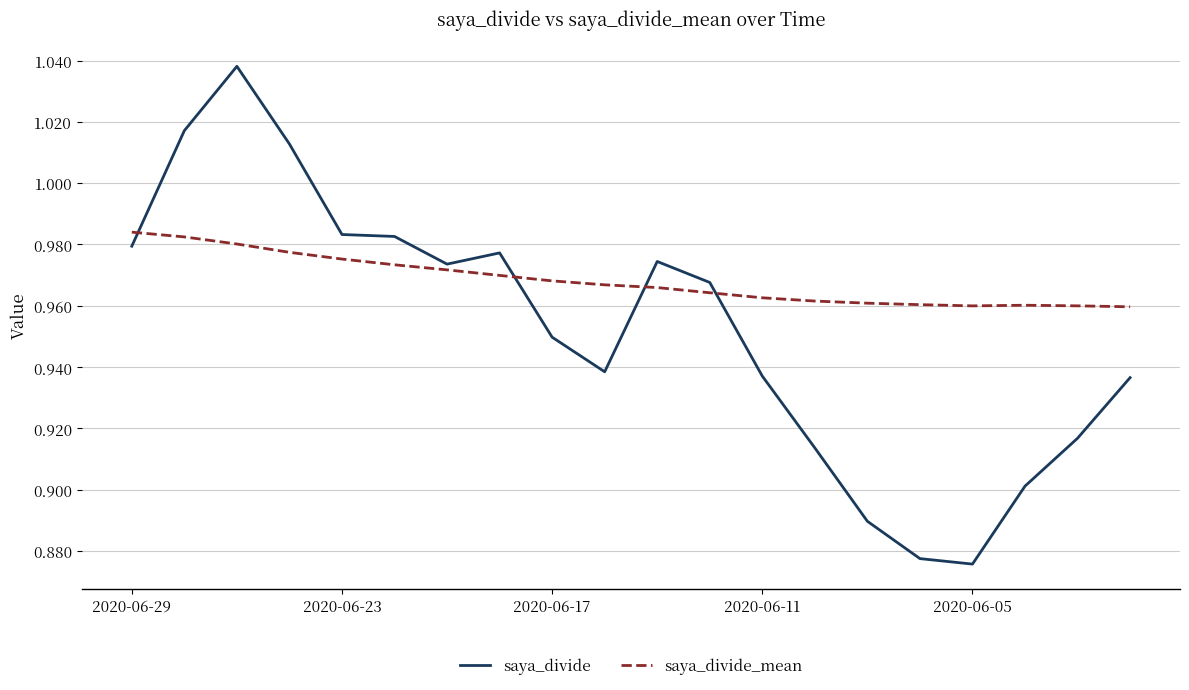

Rank the series by their average value, from highest to lowest.

saya_divide_mean, saya_divide